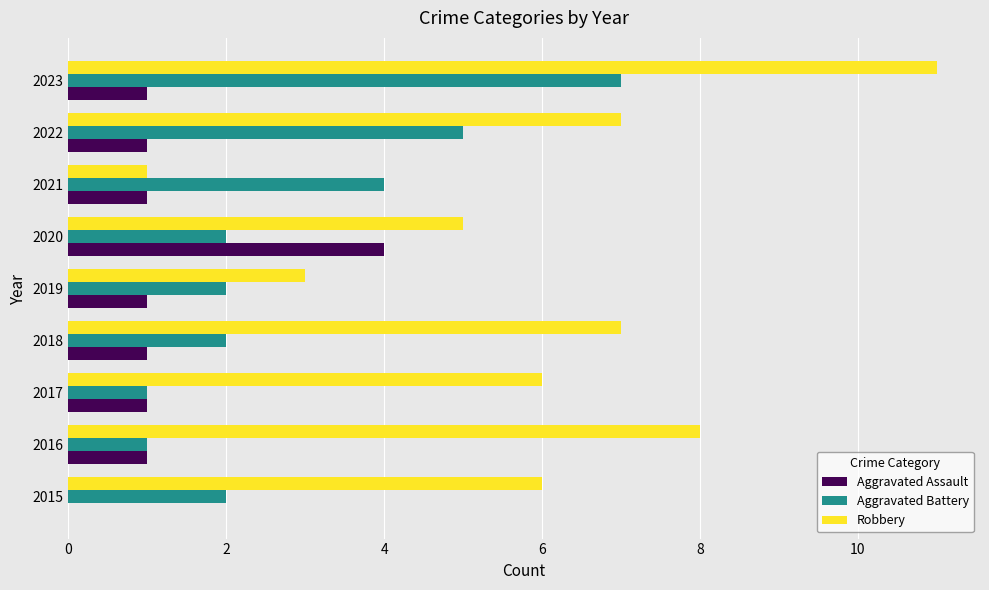

Between 2018 and 2022, which series saw the biggest shift?

Aggravated Battery